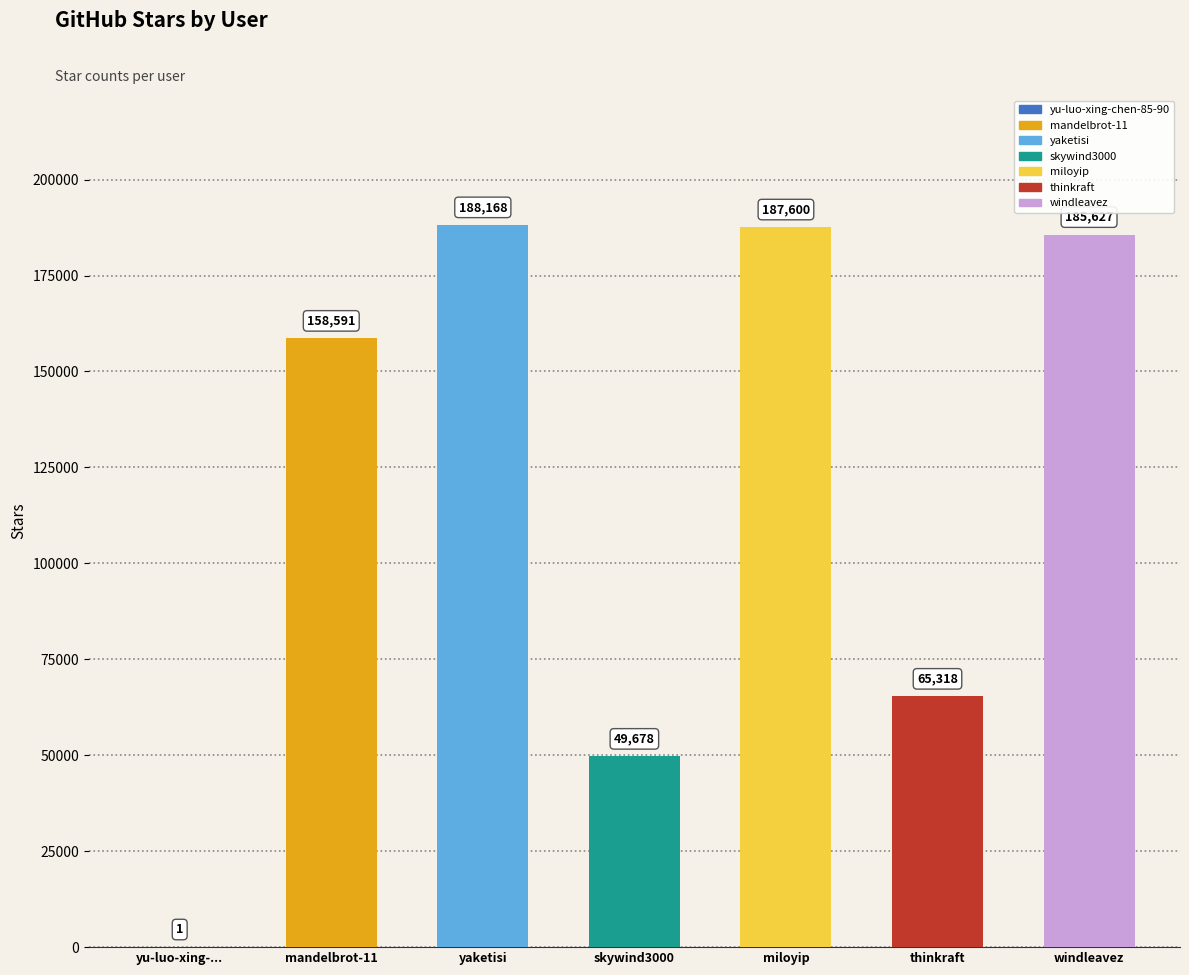

Reading right to left, transcribe all the data shown in this chart.

windleavez=185627	thinkraft=65318	miloyip=187600	skywind3000=49678	yaketisi=188168	mandelbrot-11=158591	yu-luo-xing-chen-85-90=1